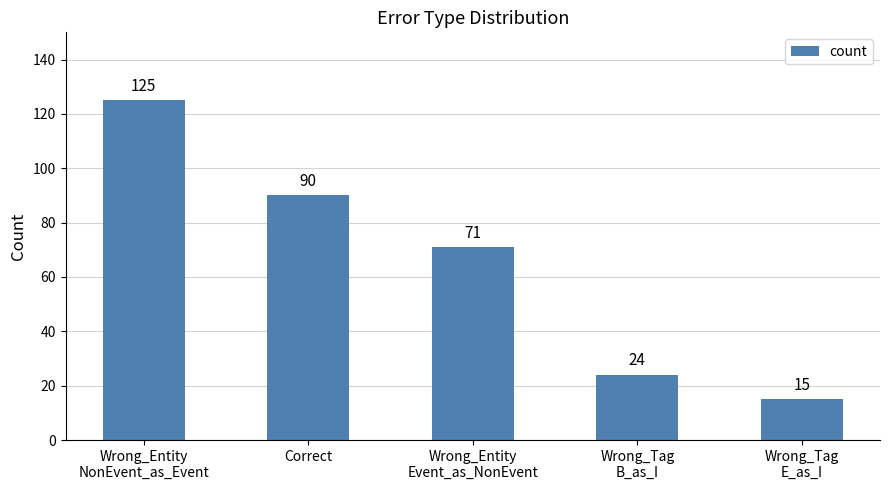

How many distinct data groups are displayed?

1